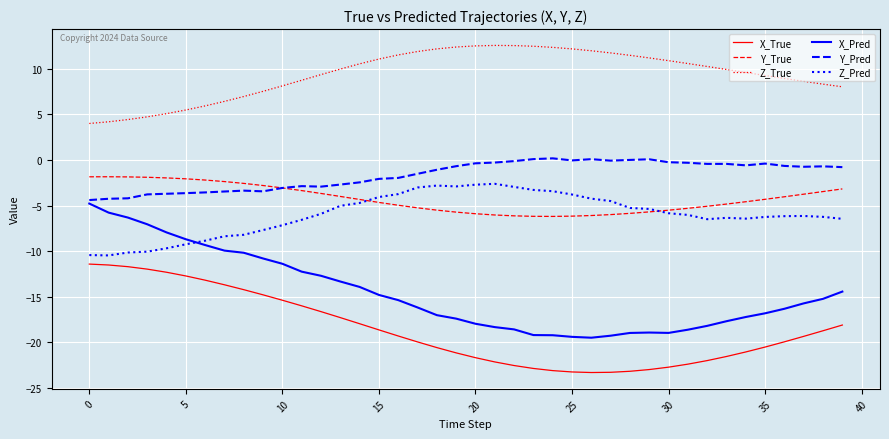

True or false: Z_True and Y_Pred intersect in this chart.

False